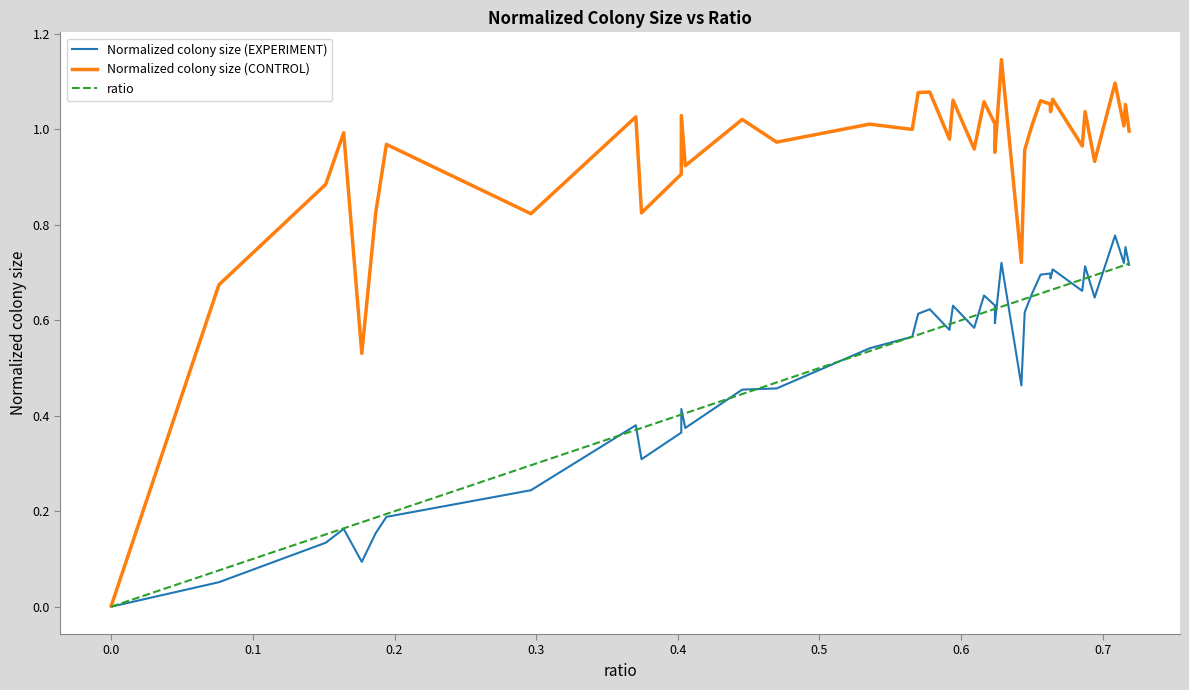

Which series has the largest total across all categories?

Normalized colony size (CONTROL)